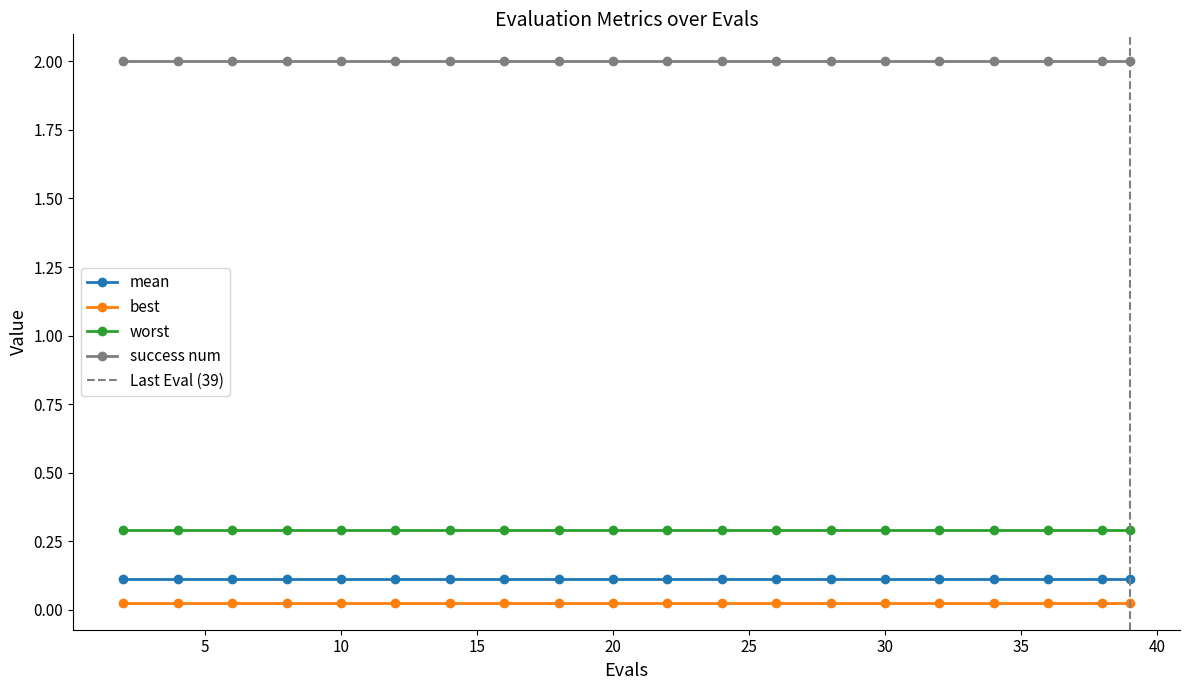

Reading right to left, extract all data points from this chart.

mean: 0.1	0.1	0.1	0.1	0.1	0.1	0.1	0.1	0.1	0.1	0.1	0.1	0.1	0.1	0.1	0.1	0.1	0.1	0.1	0.1
best: 0.0	0.0	0.0	0.0	0.0	0.0	0.0	0.0	0.0	0.0	0.0	0.0	0.0	0.0	0.0	0.0	0.0	0.0	0.0	0.0
worst: 0.3	0.3	0.3	0.3	0.3	0.3	0.3	0.3	0.3	0.3	0.3	0.3	0.3	0.3	0.3	0.3	0.3	0.3	0.3	0.3
success num: 2.0	2.0	2.0	2.0	2.0	2.0	2.0	2.0	2.0	2.0	2.0	2.0	2.0	2.0	2.0	2.0	2.0	2.0	2.0	2.0